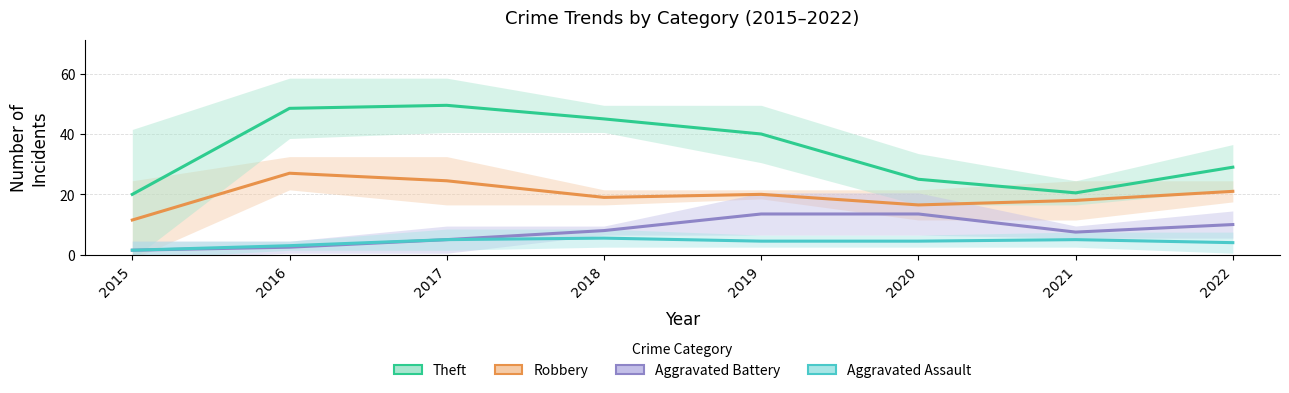

What are all the series names shown in the legend?

Robbery, Theft, Aggravated Battery, Aggravated Assault